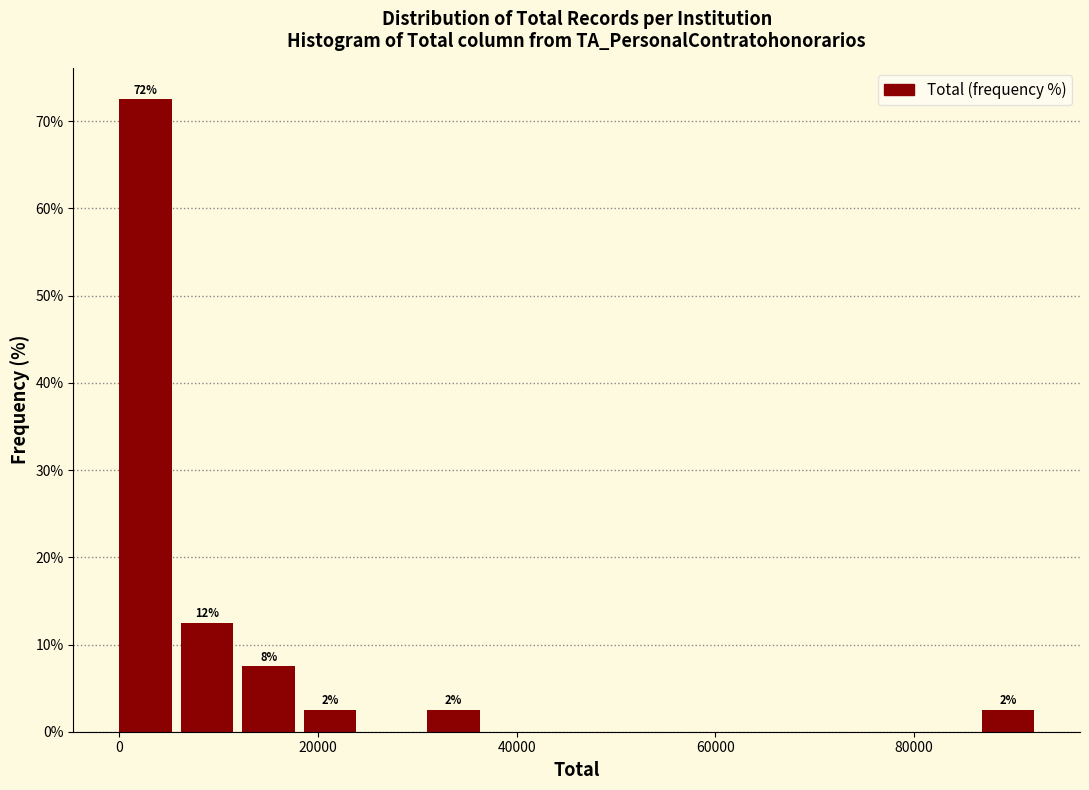

Read against the x-axis, roughly where is the centre of the tallest bar?

2000